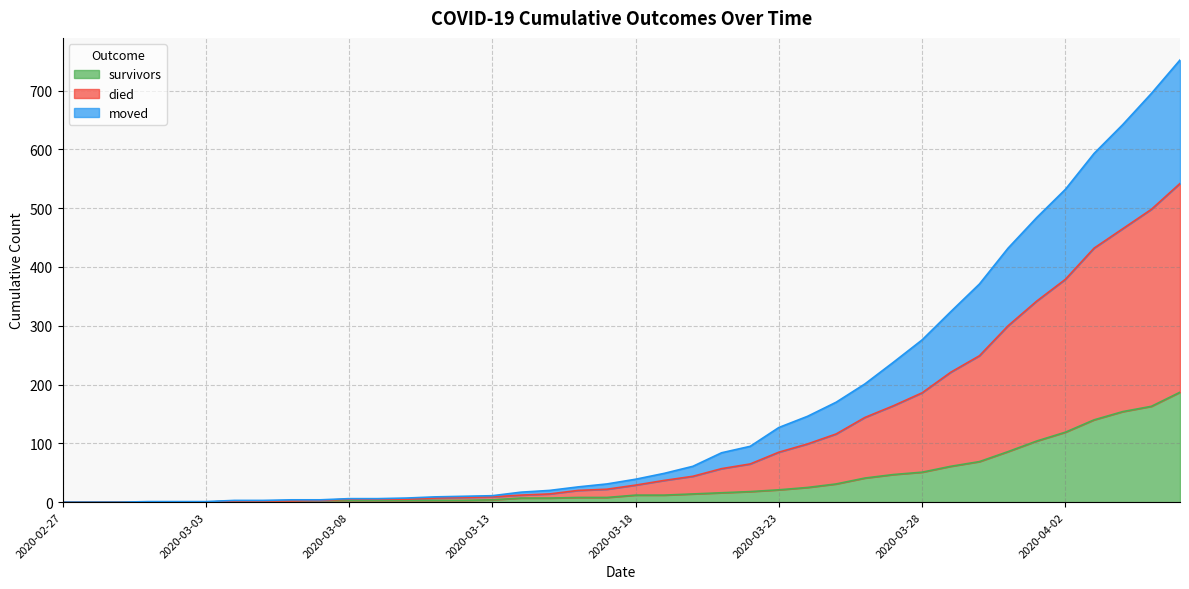

Does the chart display data point markers on the line(s)?

No